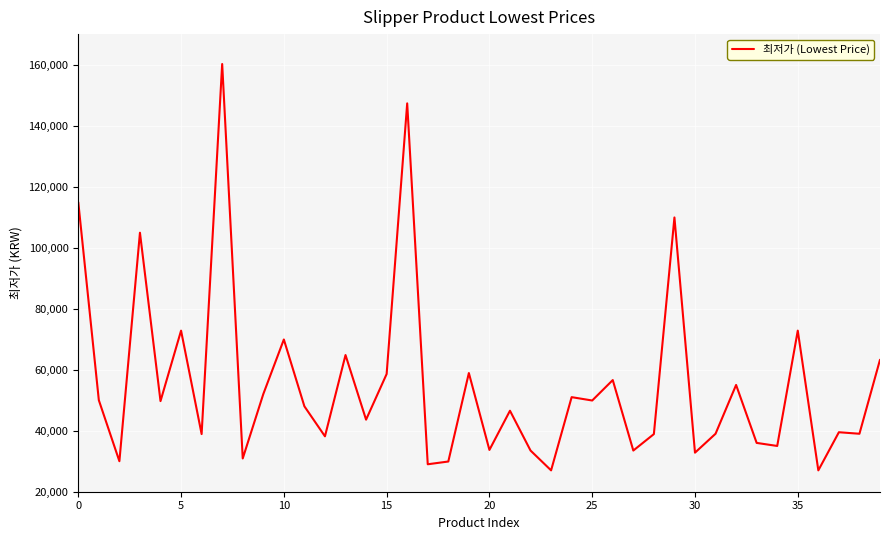

What is the difference between the maximum and minimum values?

133200